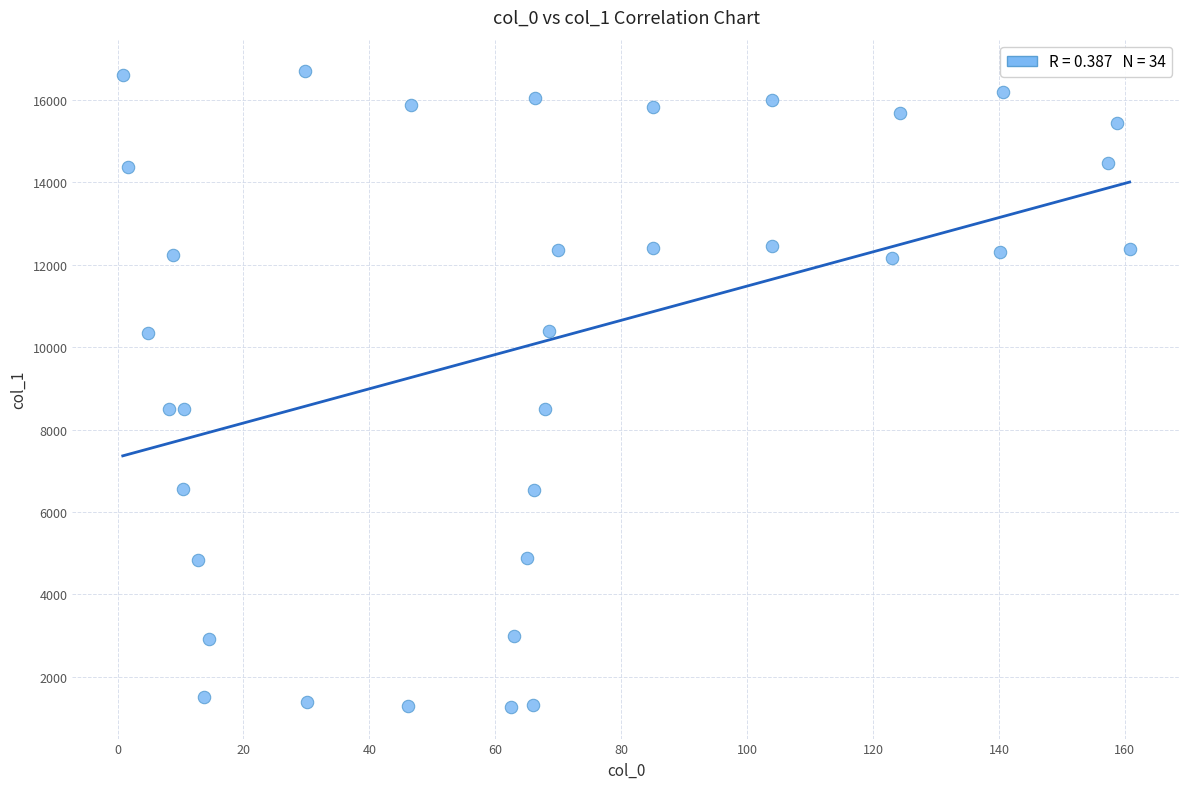

What is the range of X values (max minus min)?

159.9